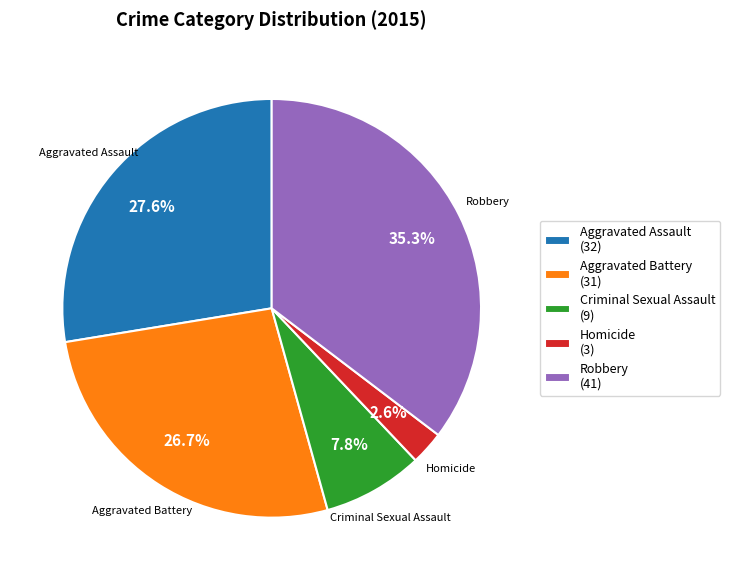

Which slice is the largest?

Robbery